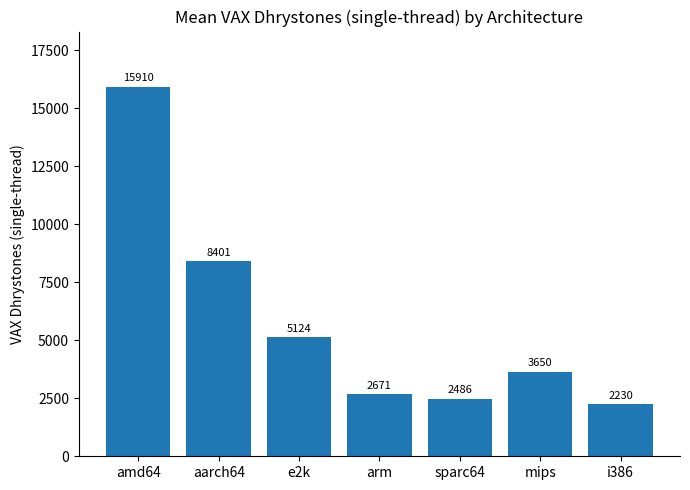

How many bars are there in total?

7